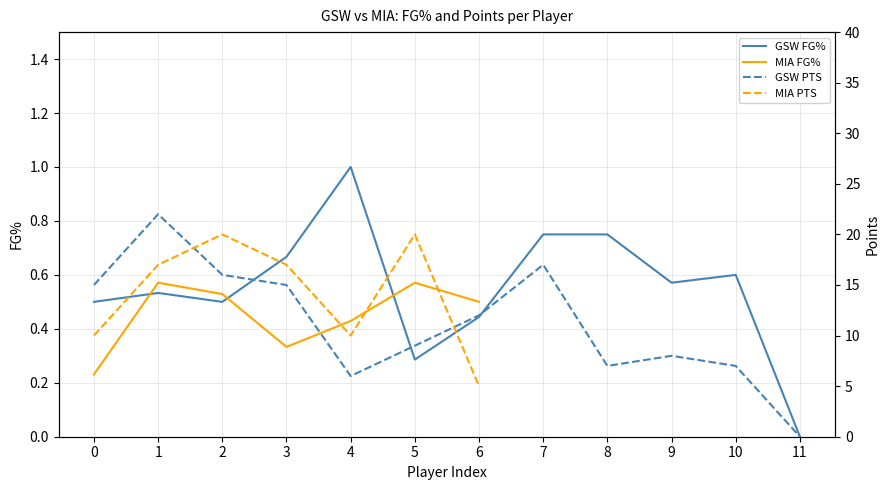

True or false: GSW PTS and GSW FG% intersect in this chart.

False